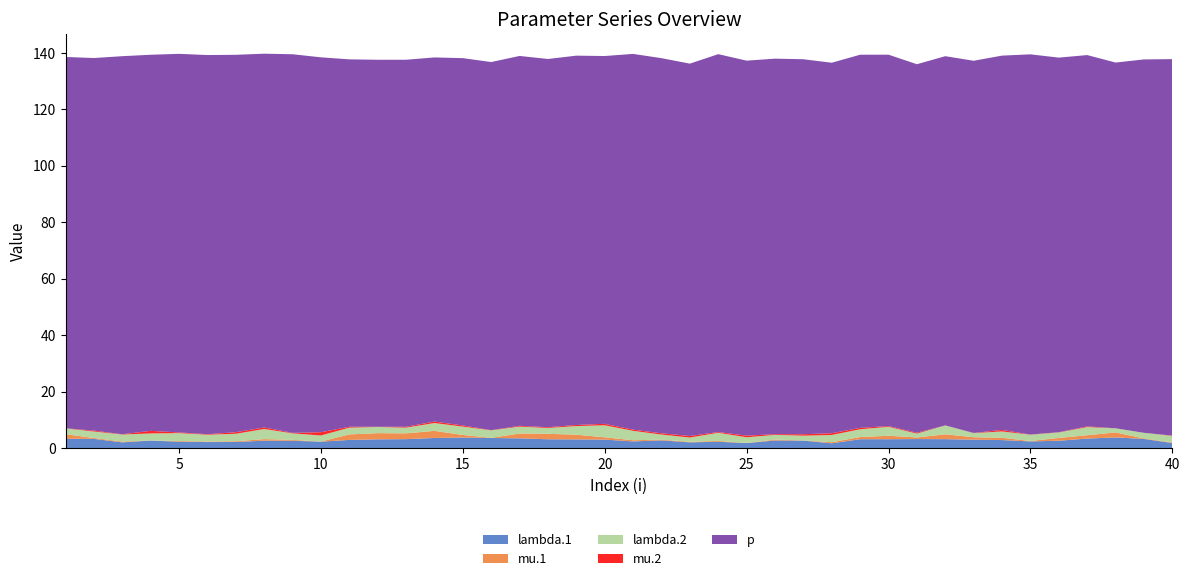

Reading left to right, transcribe all the data shown in this chart.

lambda.1: 1=3.3	2=3.2	3=2.0	4=2.6	5=2.2	6=2.1	7=2.1	8=2.6	9=2.6	10=2.2	11=2.9	12=3.1	13=3.1	14=3.5	15=3.7	16=3.5	17=3.4	18=3.1	19=3.0	20=3.0	21=2.3	22=2.7	23=2.0	24=2.2	25=1.7	26=2.7	27=2.6	28=1.7	29=3.1	30=3.1	31=3.2	32=3.1	33=3.0	34=2.8	35=2.3	36=2.6	37=3.3	38=3.7	39=3.2	40=1.8
mu.1: 1=1.6	2=0.3	3=0.3	4=0.0	5=0.2	6=0.2	7=0.3	8=0.6	9=0.3	10=0.0	11=1.9	12=2.2	13=2.1	14=2.5	15=0.9	16=0.1	17=1.7	18=1.9	19=1.7	20=0.8	21=0.4	22=0.2	23=0.2	24=0.3	25=0.0	26=0.3	27=0.0	28=0.4	29=0.8	30=1.2	31=0.6	32=1.7	33=0.9	34=0.8	35=0.2	36=1.0	37=1.2	38=1.8	39=0.2	40=0.2
lambda.2: 1=2.1	2=2.3	3=2.5	4=2.5	5=2.8	6=2.4	7=2.7	8=3.6	9=2.3	10=2.1	11=2.4	12=2.2	13=2.0	14=2.8	15=3.0	16=2.7	17=2.4	18=2.1	19=3.1	20=4.3	21=3.3	22=1.8	23=1.5	24=2.9	25=2.0	26=1.7	27=1.7	28=2.6	29=2.8	30=3.2	31=1.4	32=3.1	33=1.5	34=2.3	35=2.2	36=1.9	37=2.9	38=1.5	39=2.0	40=2.4
mu.2: 1=0.0	2=0.3	3=0.1	4=0.9	5=0.2	6=0.2	7=0.6	8=0.5	9=0.2	10=1.2	11=0.3	12=0.1	13=0.3	14=0.5	15=0.4	16=0.1	17=0.3	18=0.3	19=0.4	20=0.5	21=0.4	22=0.4	23=0.5	24=0.3	25=0.6	26=0.3	27=0.5	28=0.6	29=0.5	30=0.3	31=0.3	32=0.0	33=0.1	34=0.5	35=0.0	36=0.1	37=0.3	38=0.0	39=0.0	40=0.1
p: 1=131.5	2=131.9	3=133.9	4=133.2	5=134.1	6=134.3	7=133.7	8=132.4	9=134.1	10=132.8	11=130.1	12=130.0	13=130.0	14=129.0	15=130.1	16=130.4	17=131.0	18=130.4	19=130.8	20=130.3	21=133.1	22=132.9	23=131.9	24=133.8	25=132.8	26=133.0	27=132.8	28=131.2	29=132.1	30=131.5	31=130.5	32=130.8	33=131.8	34=132.6	35=134.7	36=132.7	37=131.5	38=129.5	39=132.2	40=133.3